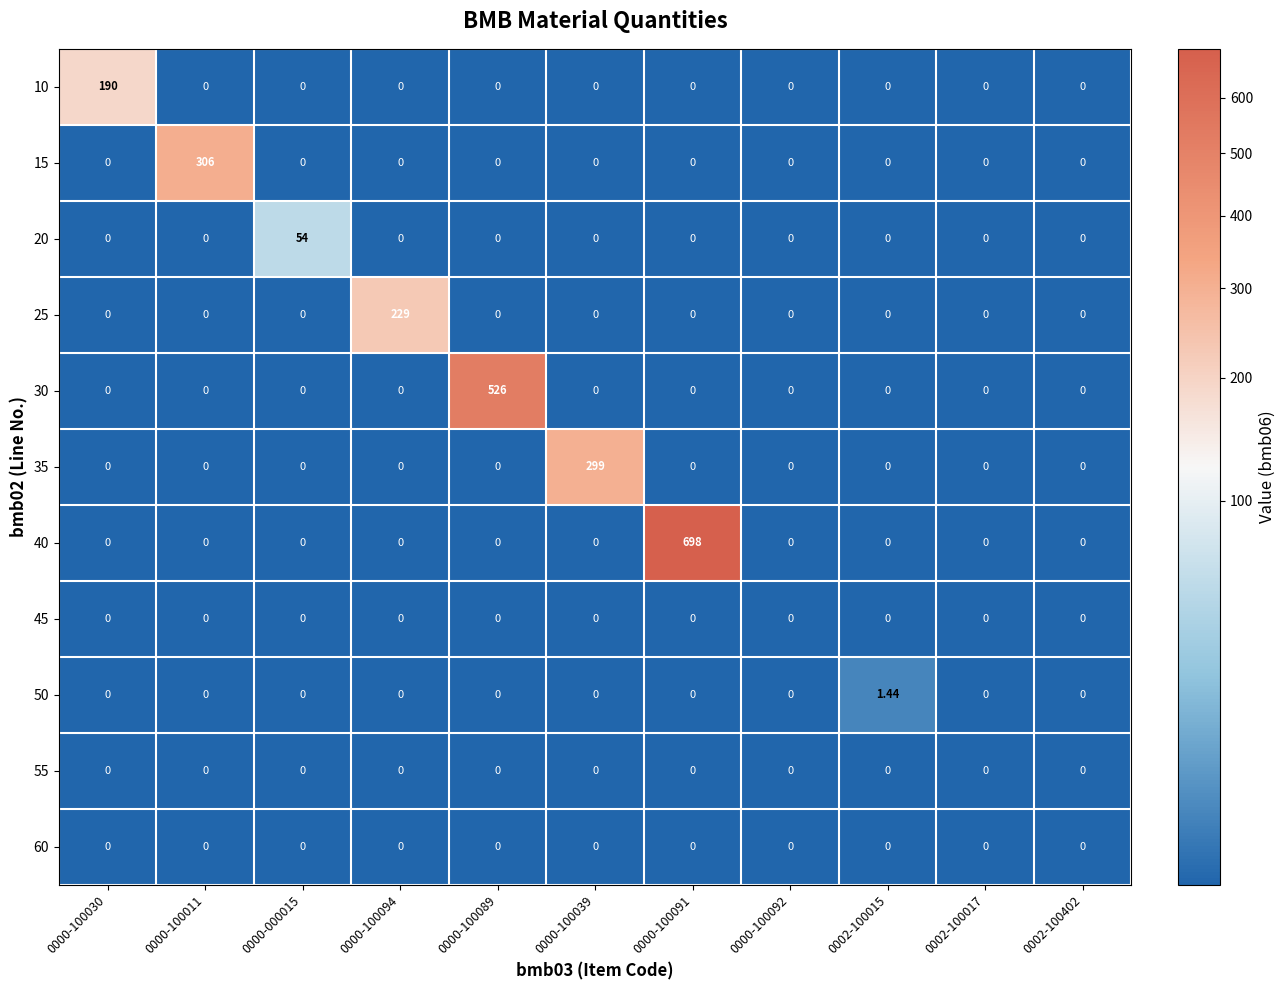

Which series has the largest total across all categories?

40